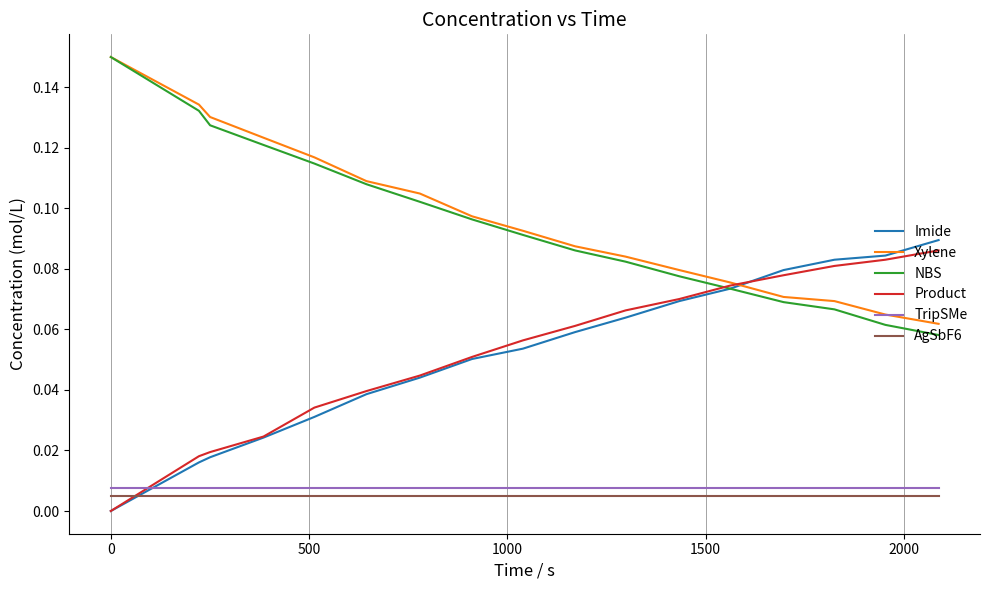

How many Xylene values are between 0 and 1?

17